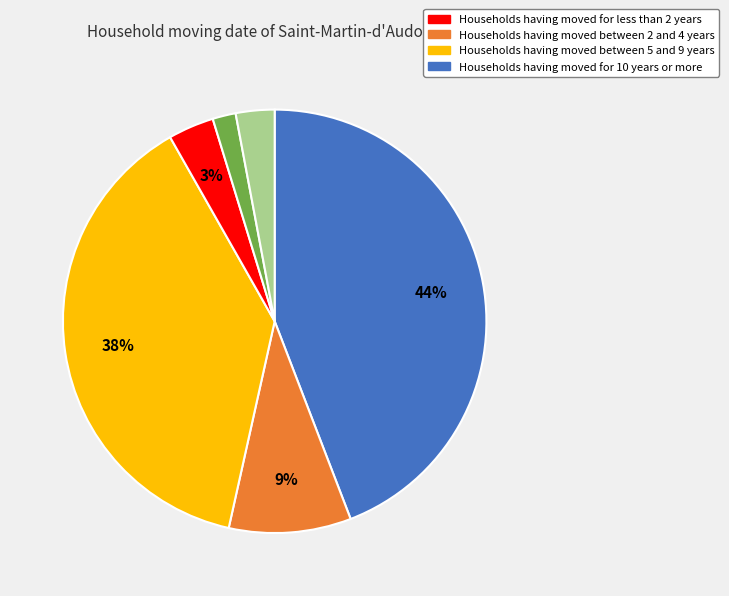

How many segments does this pie chart have?

6